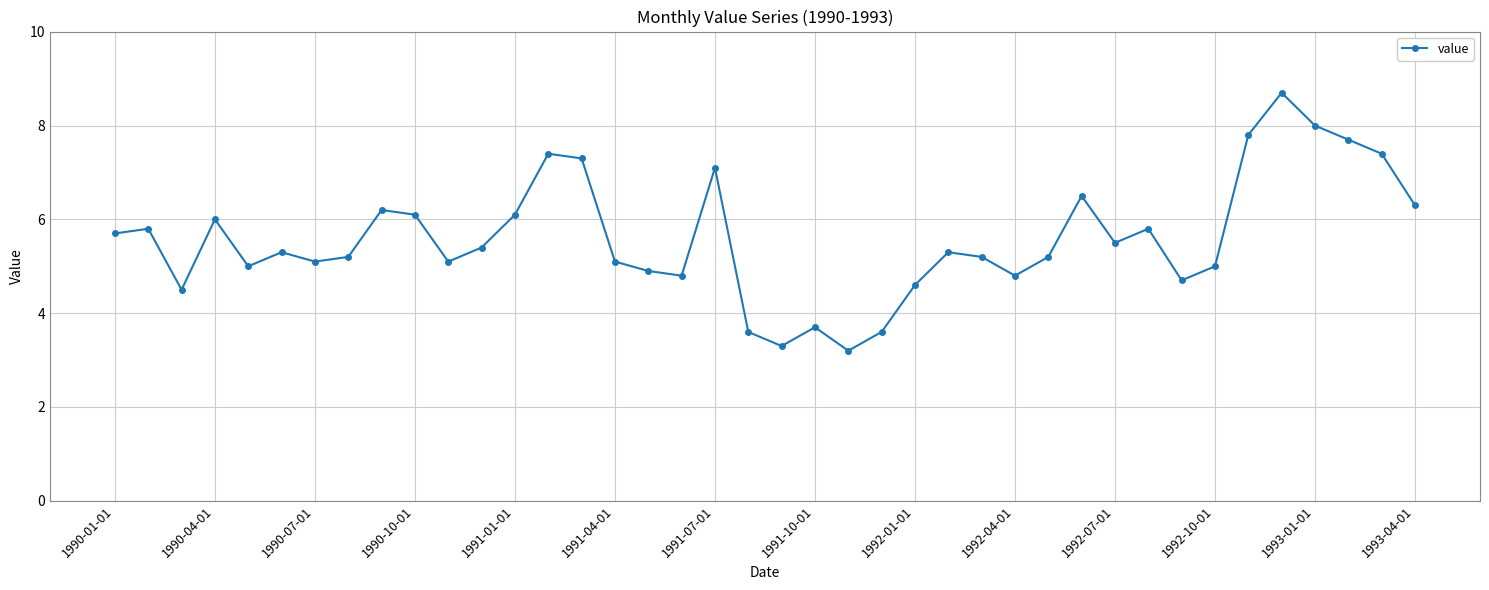

How many series are shown in this chart?

1